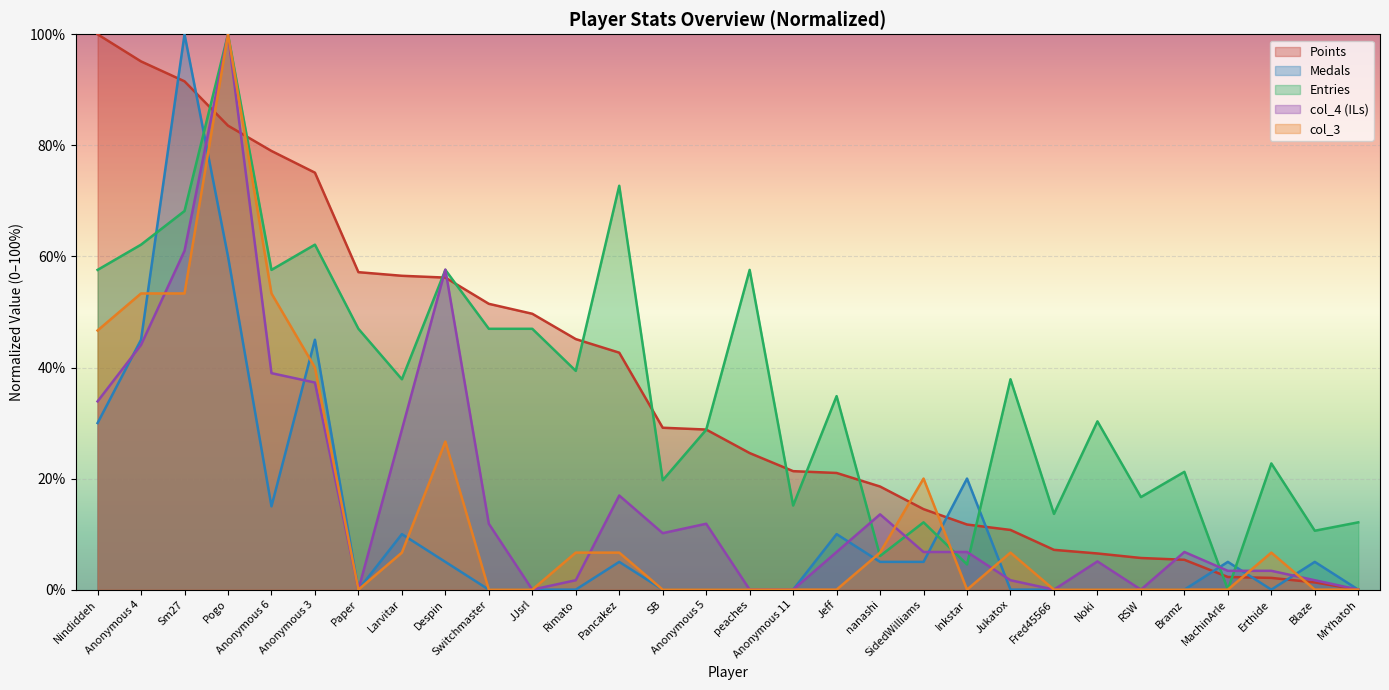

What is the total value across all series at Blaze?

18.6